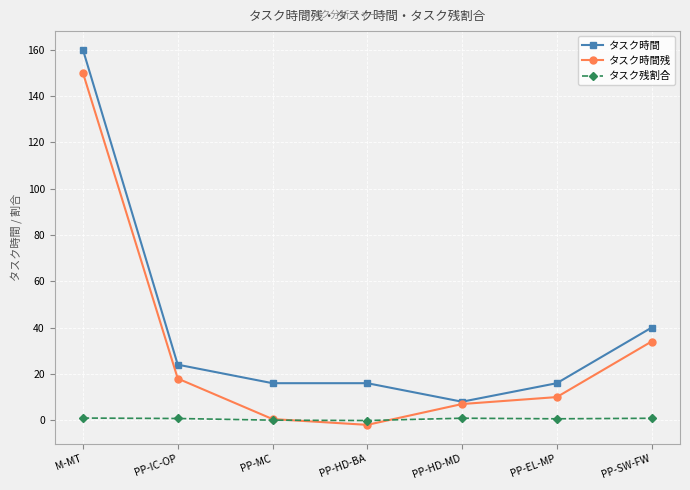

At which label is タスク時間残 closest to 74?

PP-SW-FW